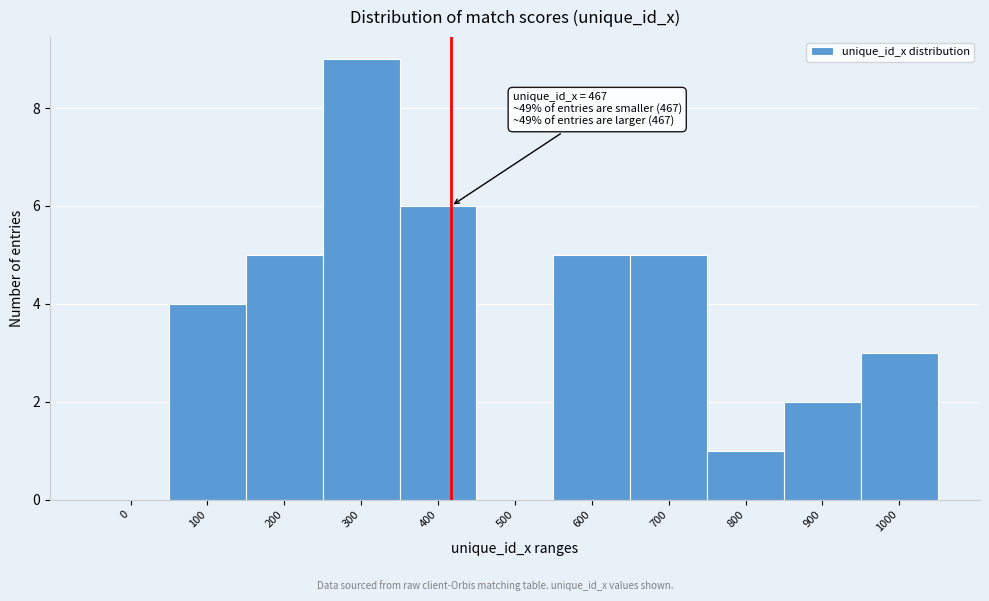

Reading right to left, extract all data points from this chart.

1000=3	900=2	800=1	700=5	600=5	500=0	400=6	300=9	200=5	100=4	0=0